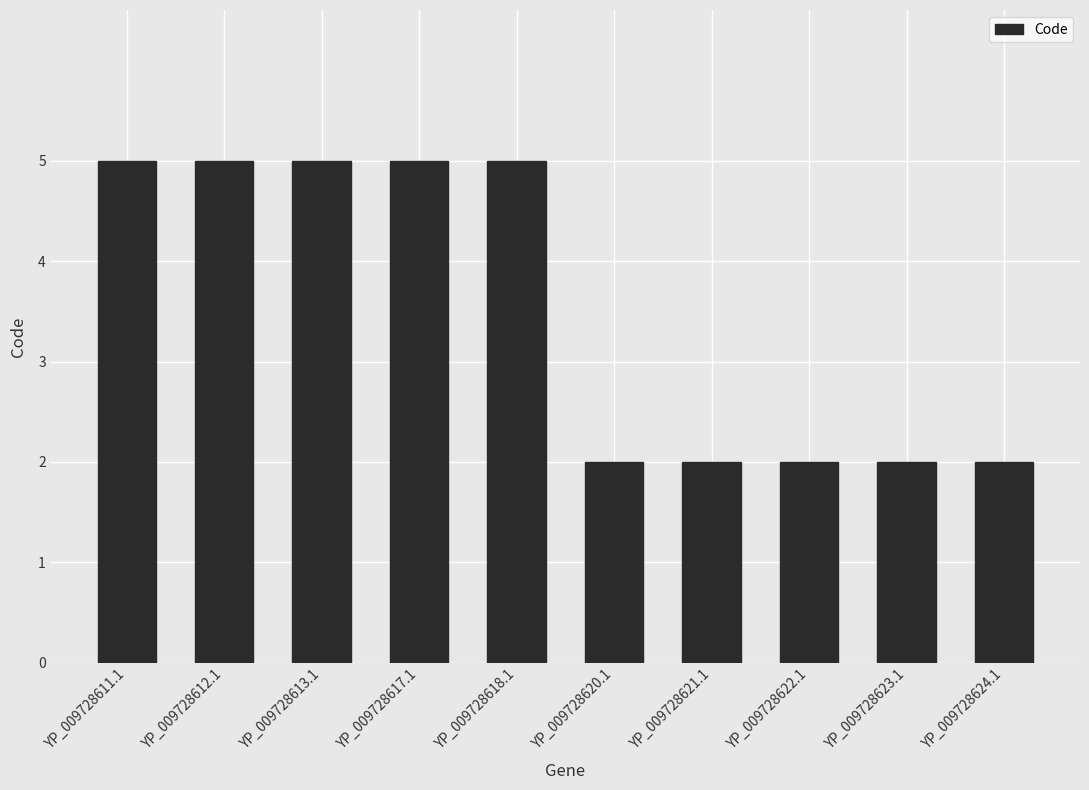

The chart shows a value of 2 at YP_009728624.1. True or false?

True